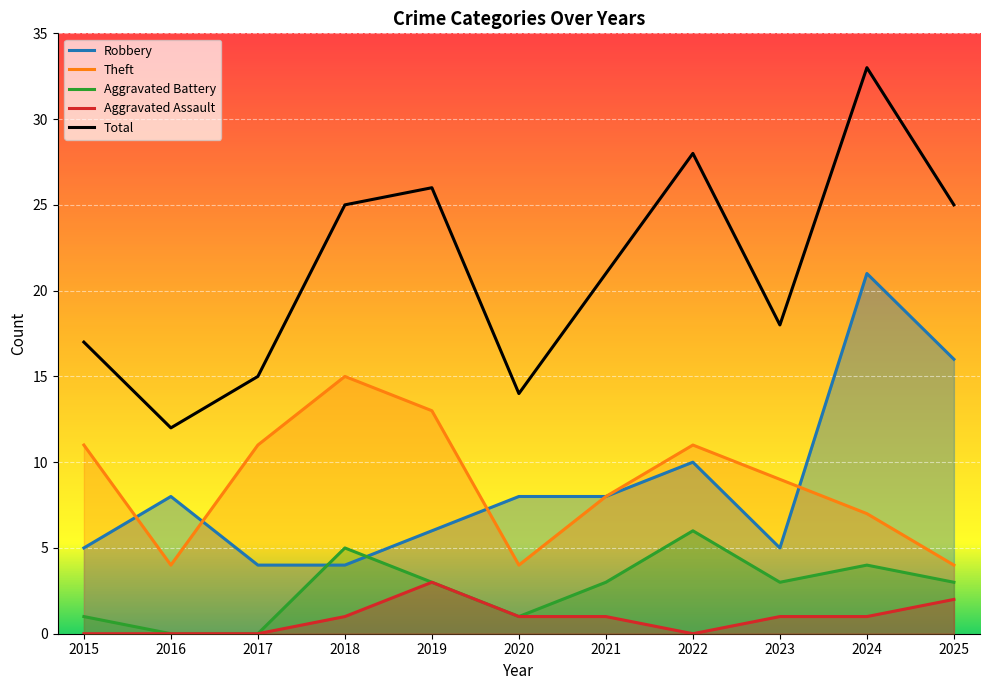

What is the difference between the second highest and second lowest values in the Total series?

14